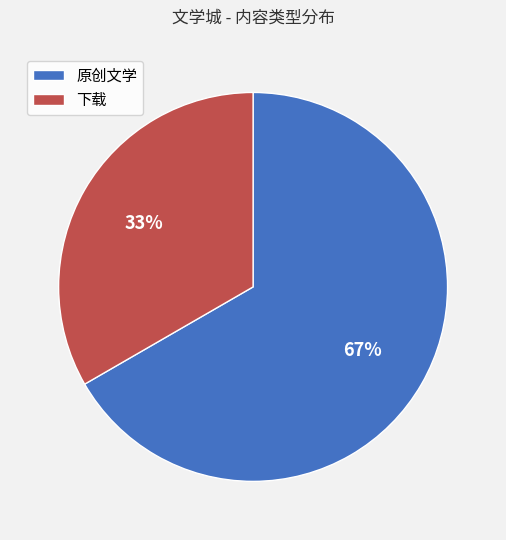

To the nearest percent, what percentage of the pie is 下载?

33%